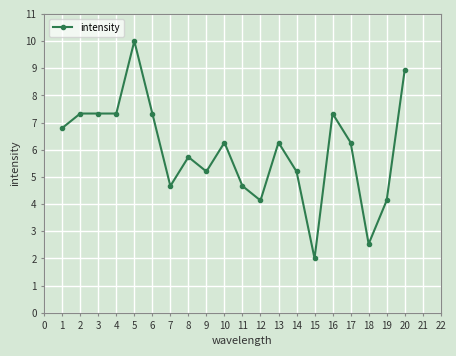

Which category has the lowest value across all series?

15